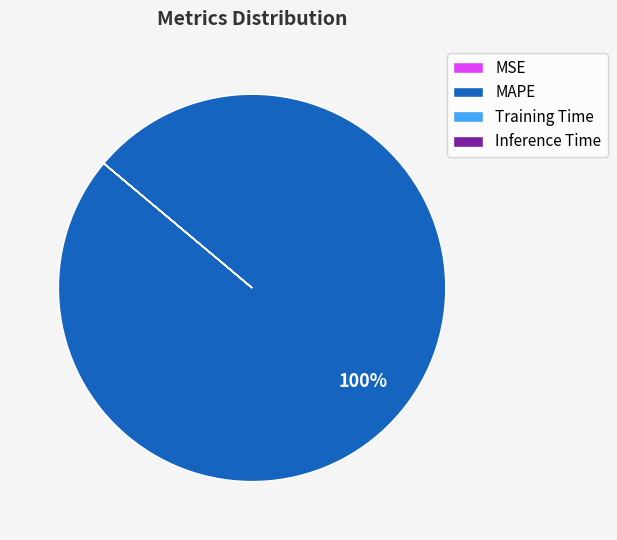

Which category has the biggest portion of the pie?

MAPE